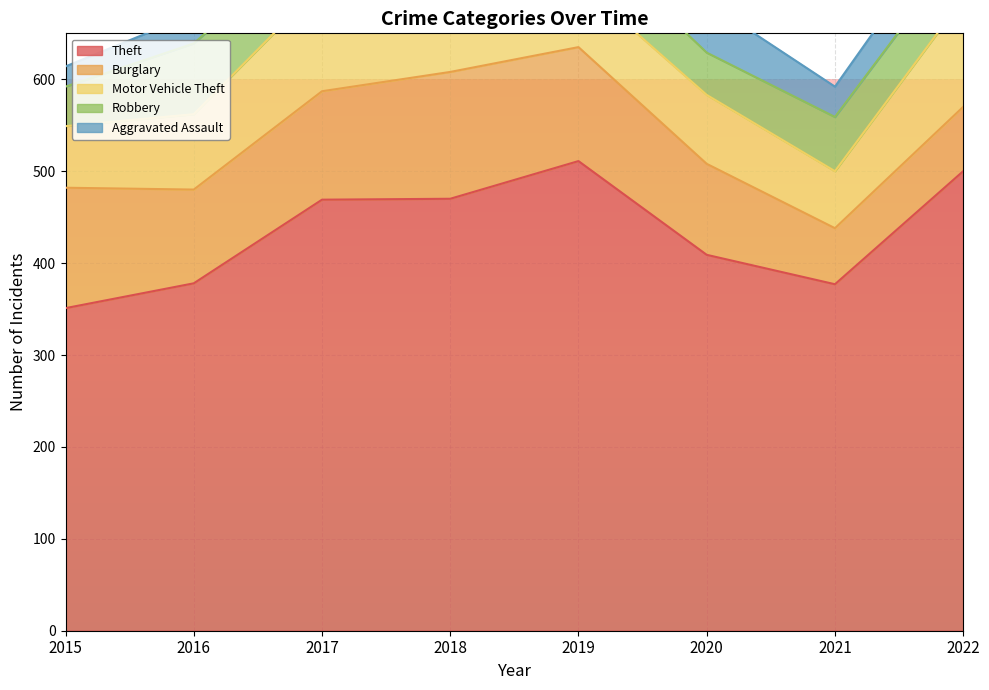

True or false: Aggravated Assault and Burglary intersect in this chart.

False